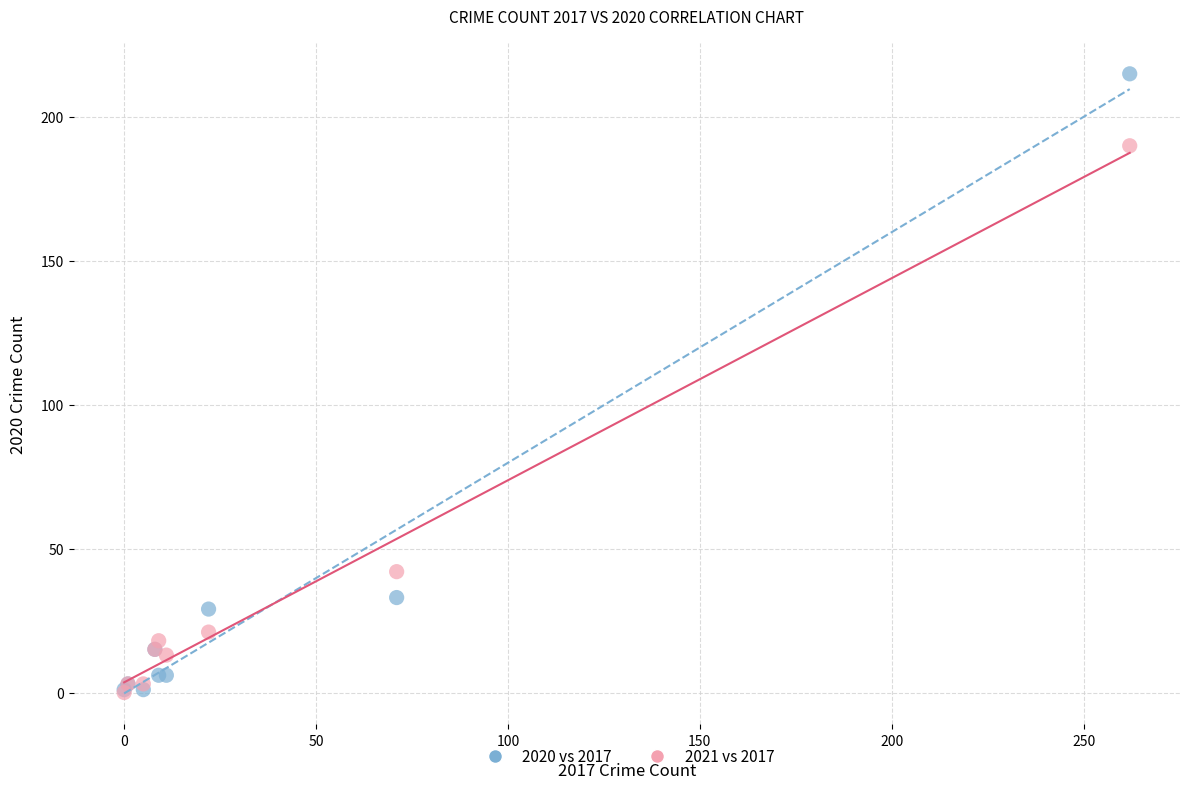

Which series contains the highest Y value?

2020 vs 2017